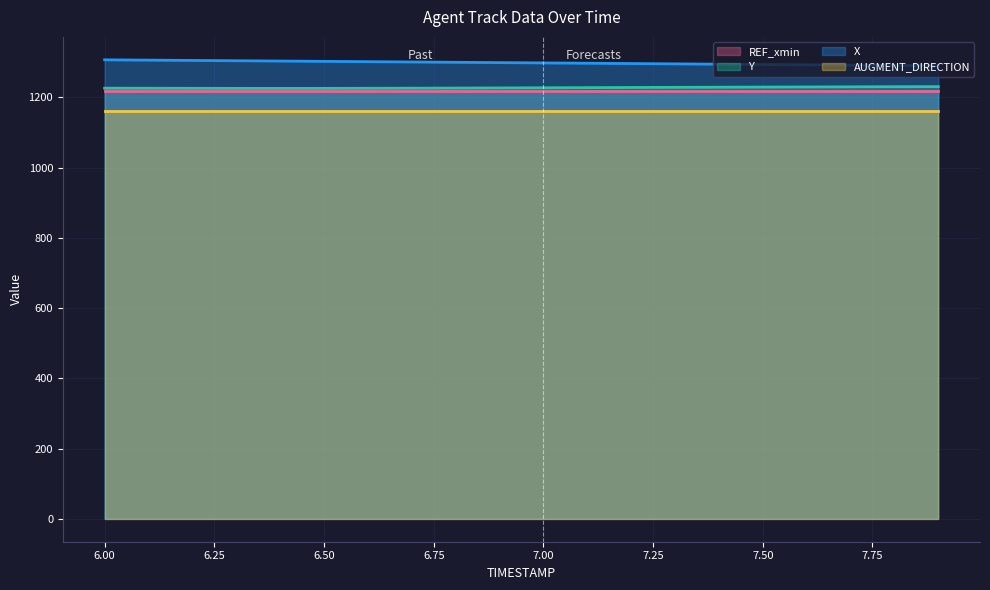

True or false: X and REF_xmin intersect in this chart.

False